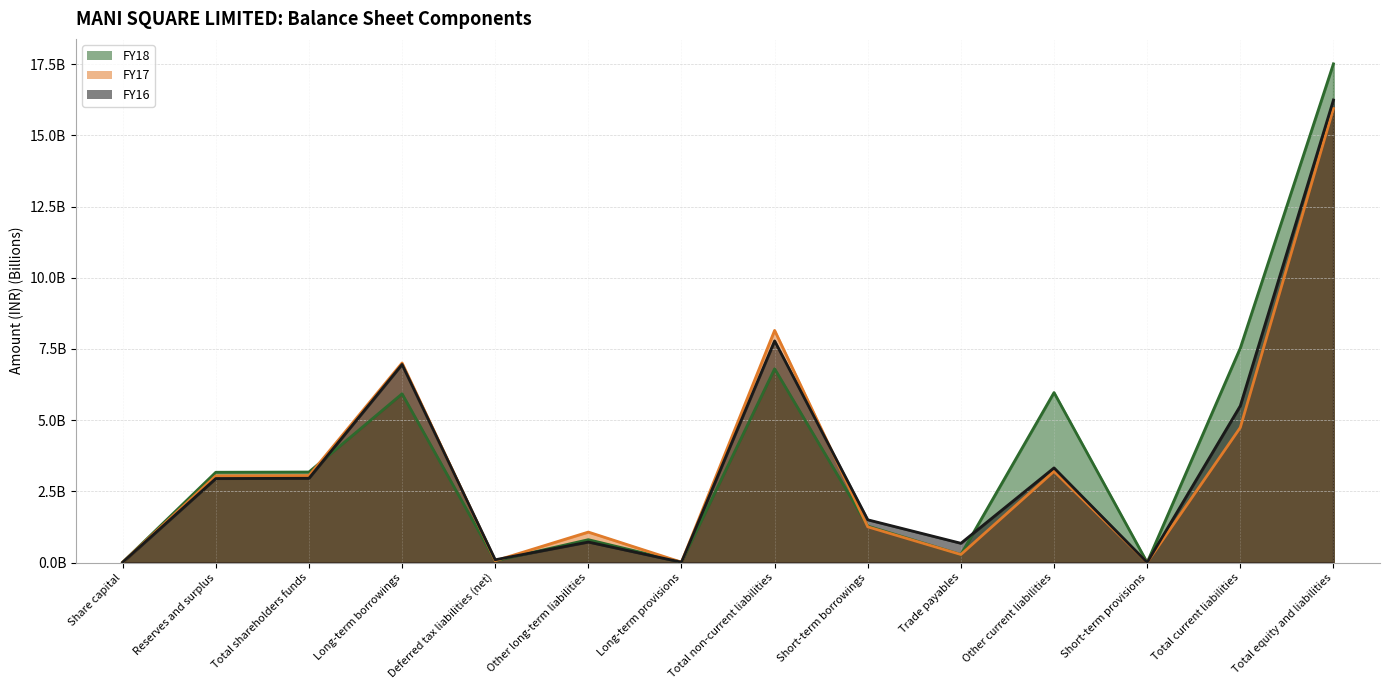

How many interior local peaks does the FY18 series have?

4